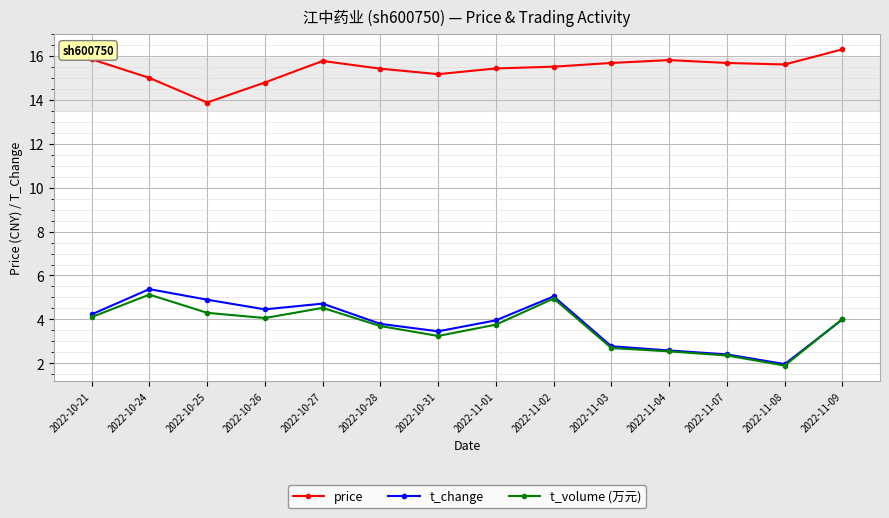

What position from the right is 2022-11-01?

7